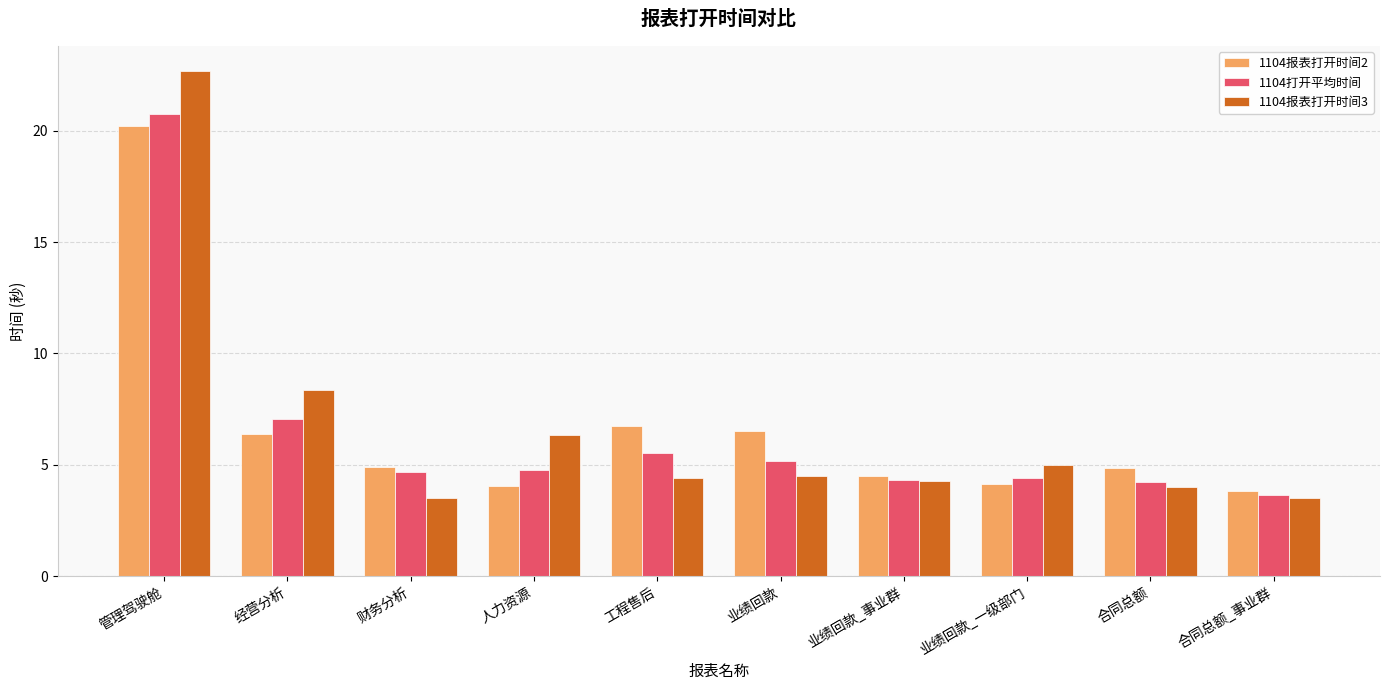

At which label does 1104报表打开时间3 first exceed 4?

管理驾驶舱